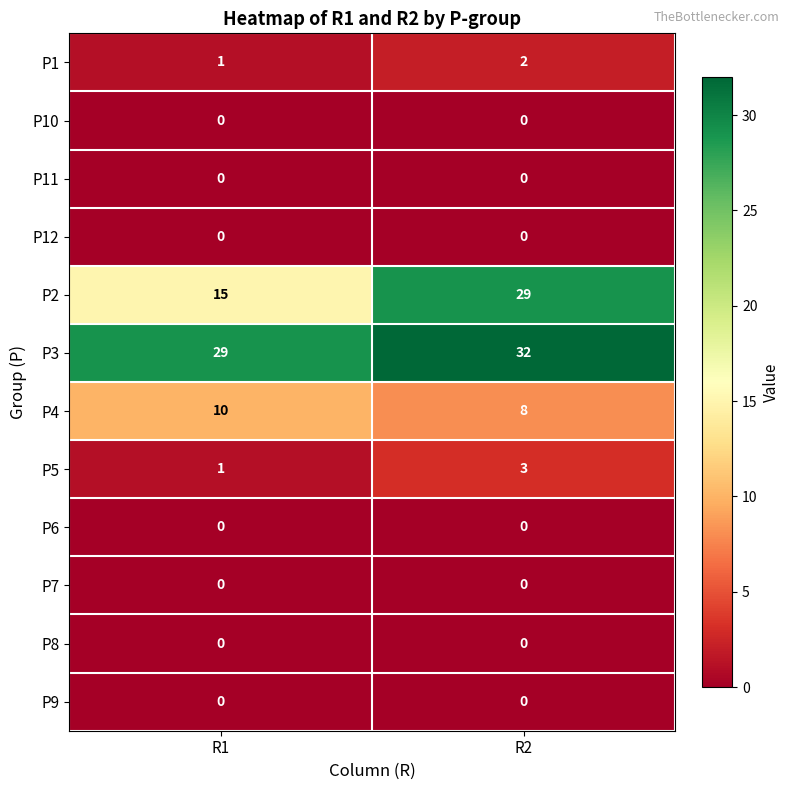

Between R1 and R2, which series saw the biggest shift?

P2